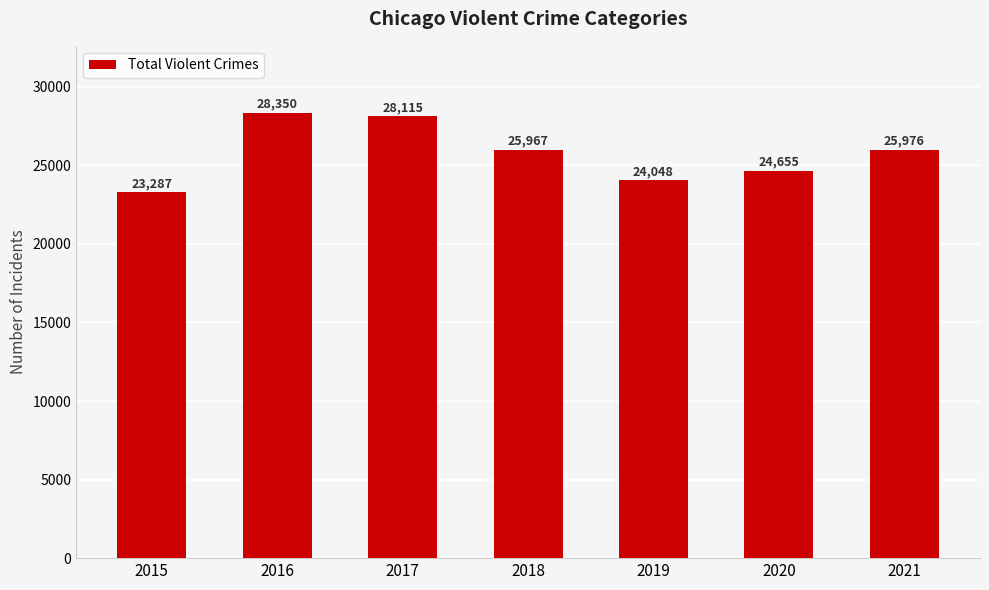

The chart shows a value of 16959 at 2016. True or false?

False